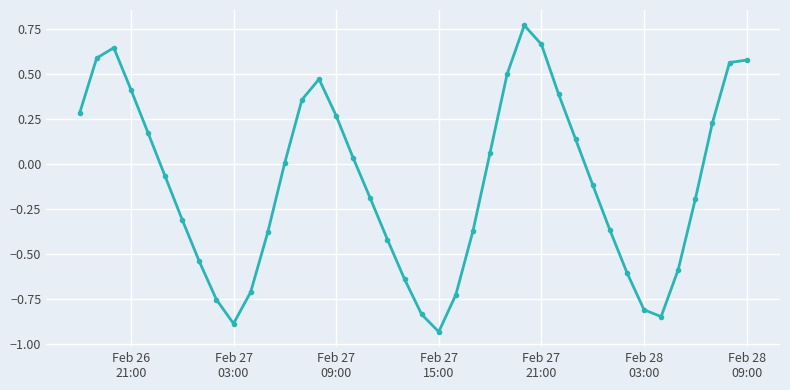

What is the sum of all values?

-4.1